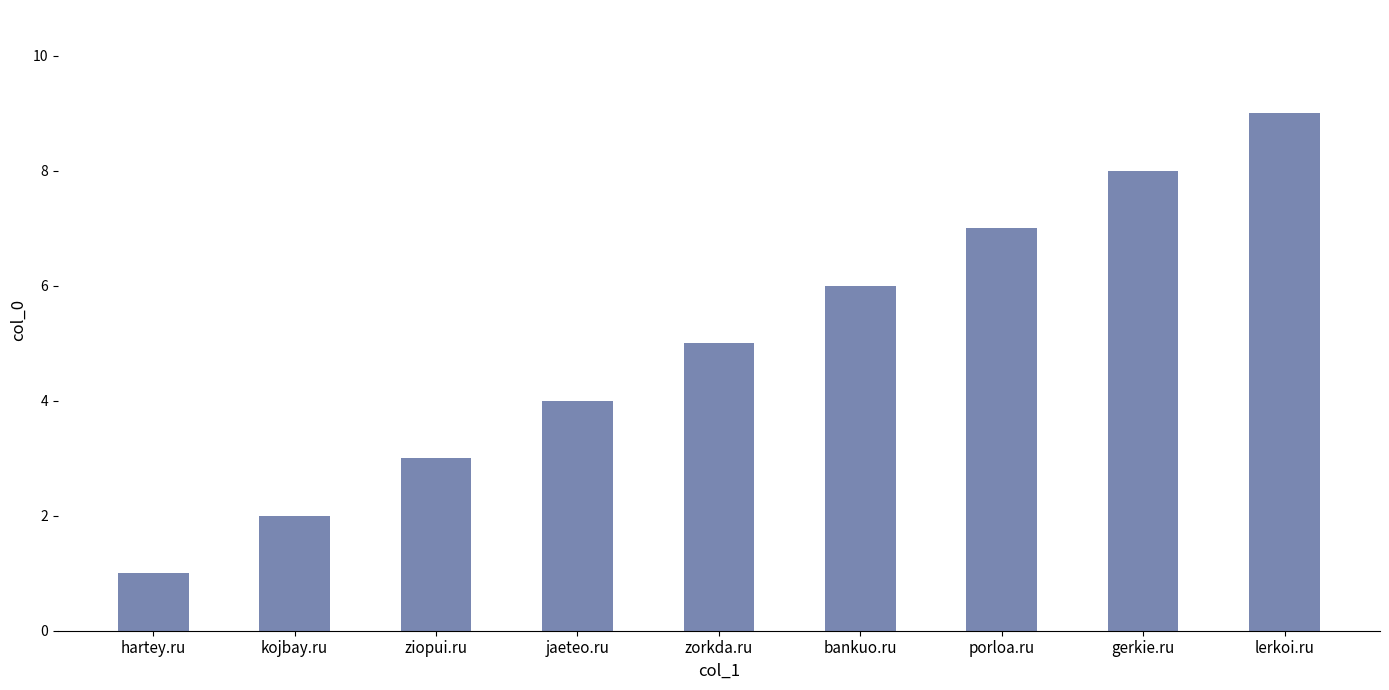

How many data points are less than 5?

4